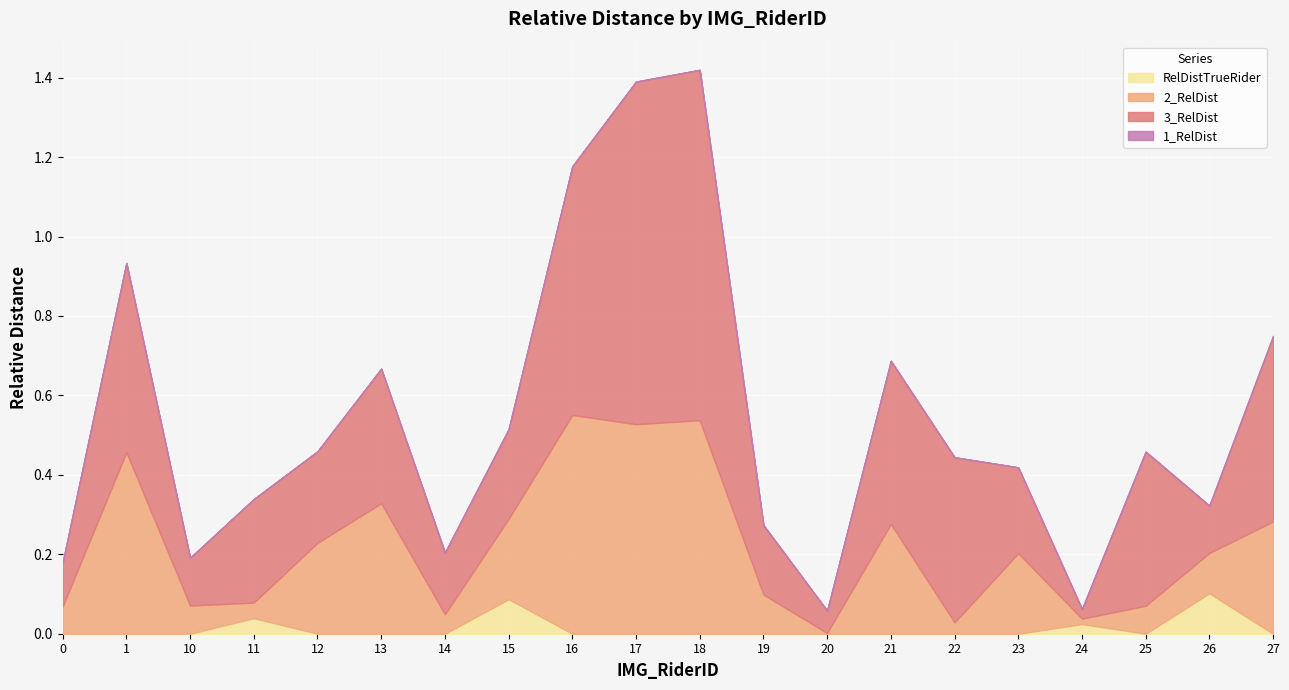

What is the sum of the 3_RelDist values at 13 and 25?

0.7